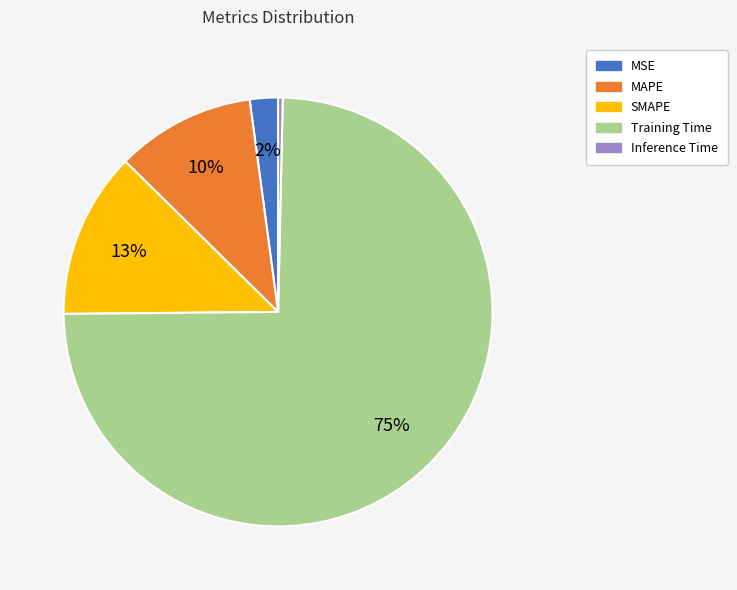

To the nearest percent, what is the combined percentage of Training Time and MAPE?

85%